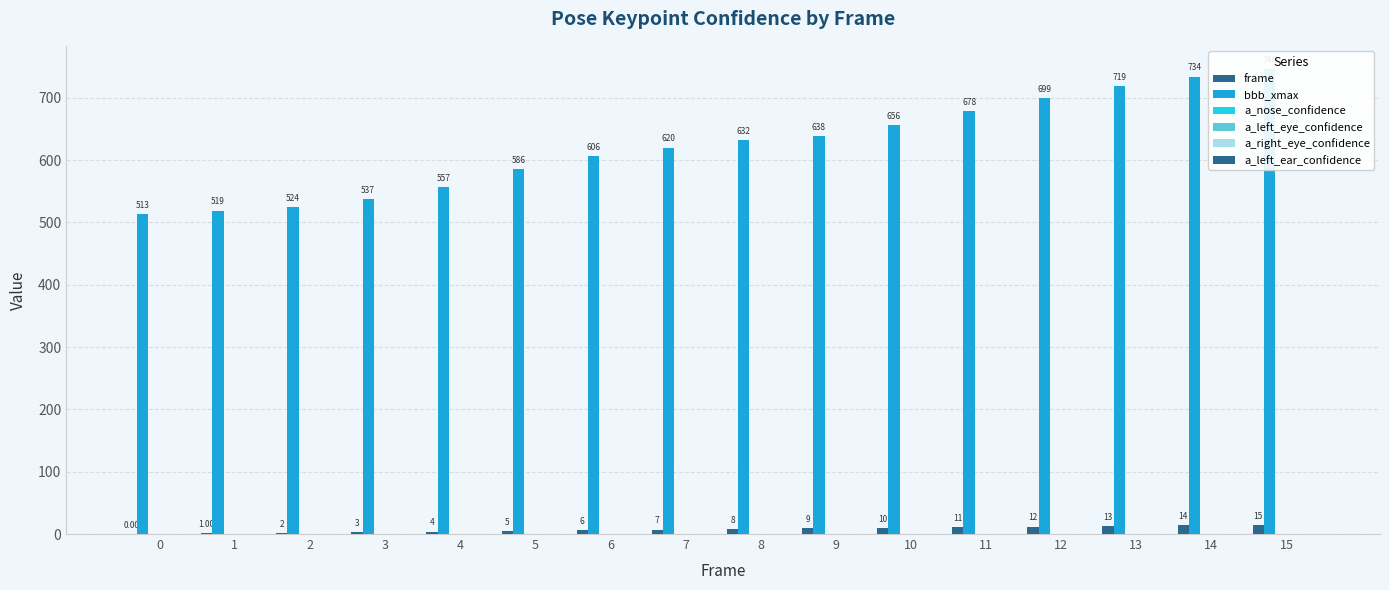

Is it true that bbb_xmax equals 455.4 at 11?

False